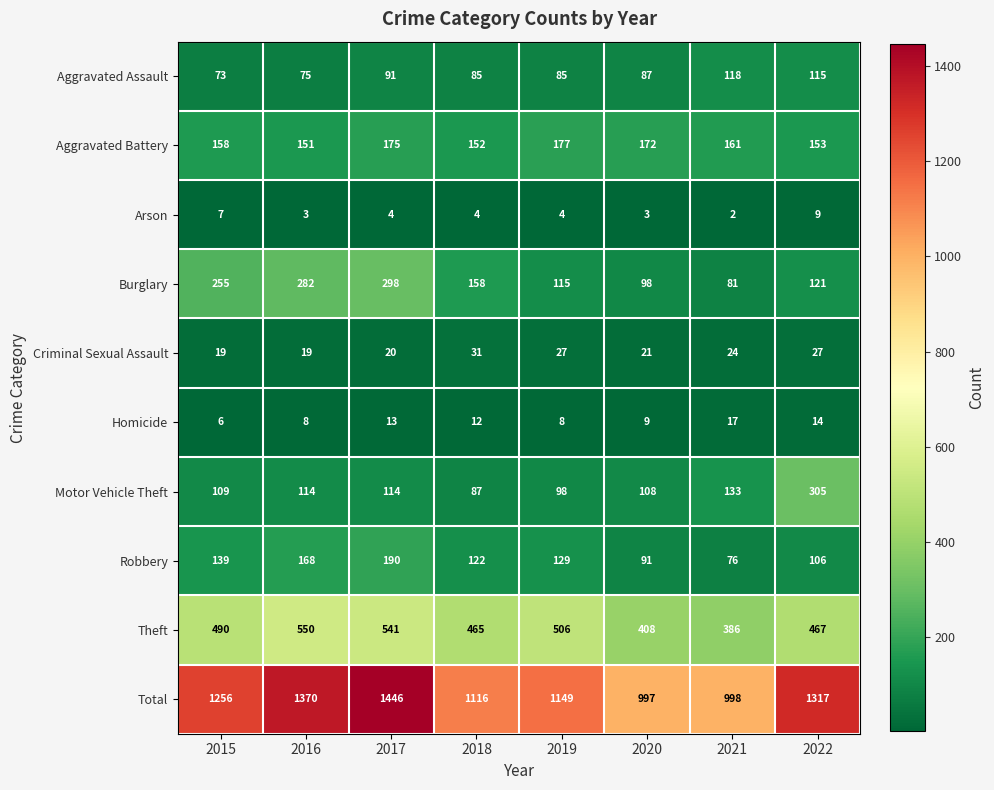

What value does the Robbery series have at 2018?

122